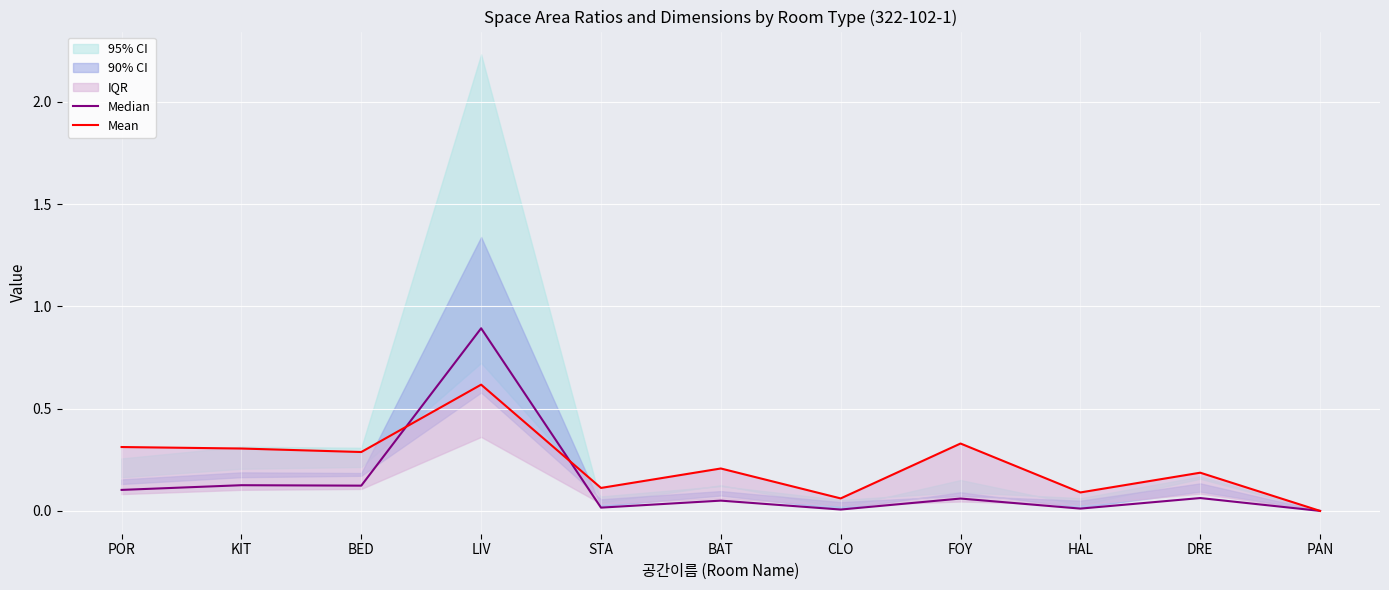

What is the highest value of the Median series?

0.9